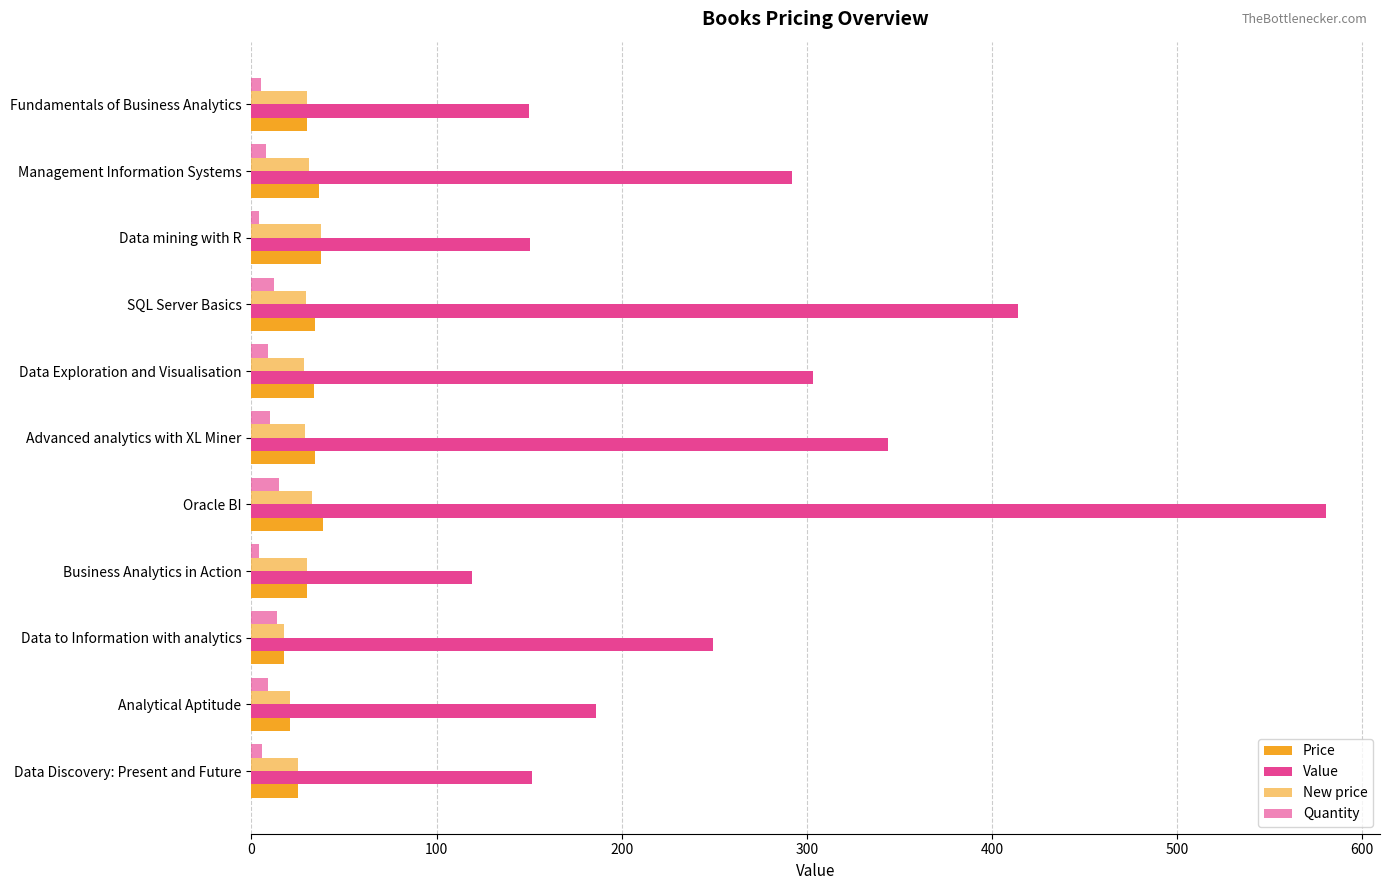

How many data points in New price are less than 29?

4